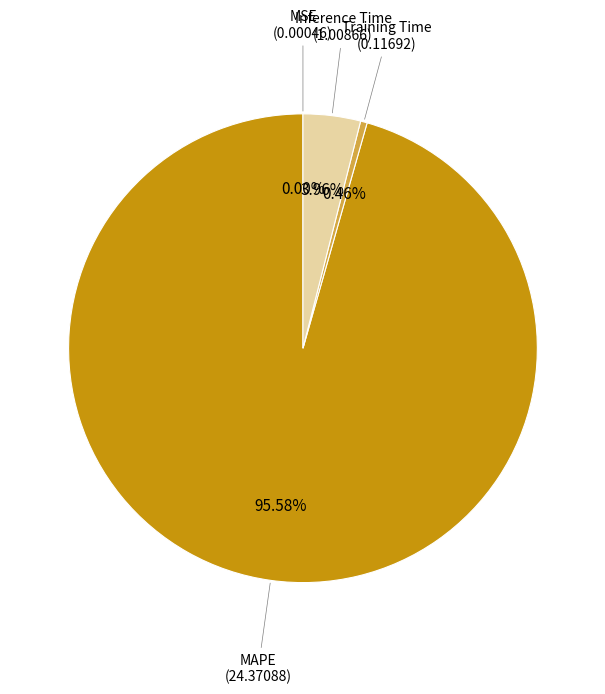

Is there a majority slice in this chart?

Yes